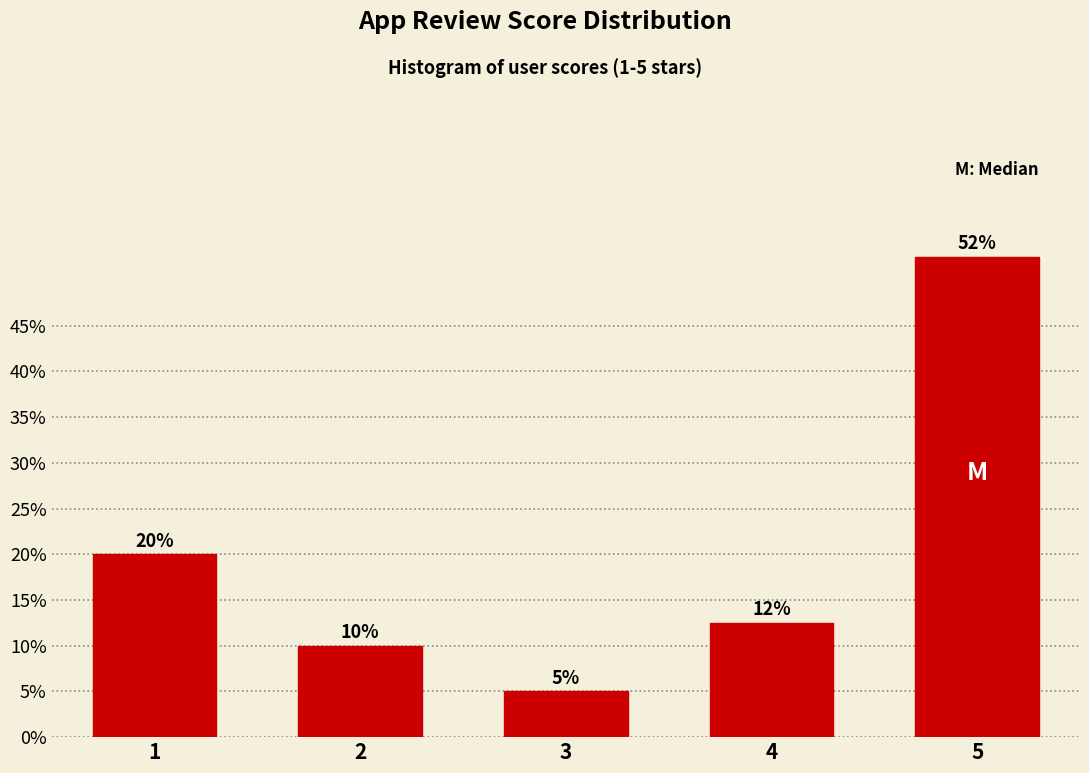

What is the greatest value displayed?

52.5